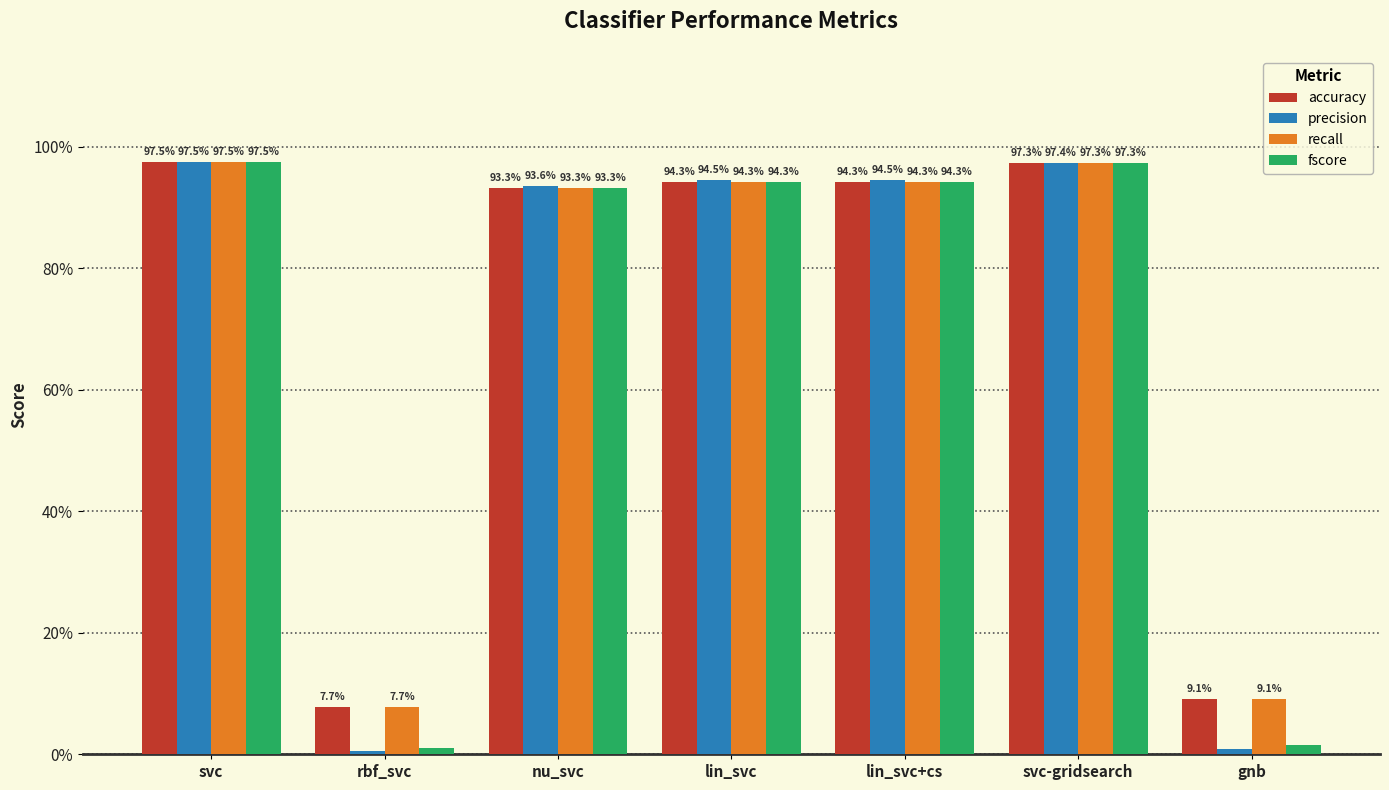

Reading left to right, what are all the values shown in this chart?

accuracy: svc=1.0	rbf_svc=0.1	nu_svc=0.9	lin_svc=0.9	lin_svc+cs=0.9	svc-gridsearch=1.0	gnb=0.1
precision: svc=1.0	rbf_svc=0.0	nu_svc=0.9	lin_svc=0.9	lin_svc+cs=0.9	svc-gridsearch=1.0	gnb=0.0
recall: svc=1.0	rbf_svc=0.1	nu_svc=0.9	lin_svc=0.9	lin_svc+cs=0.9	svc-gridsearch=1.0	gnb=0.1
fscore: svc=1.0	rbf_svc=0.0	nu_svc=0.9	lin_svc=0.9	lin_svc+cs=0.9	svc-gridsearch=1.0	gnb=0.0